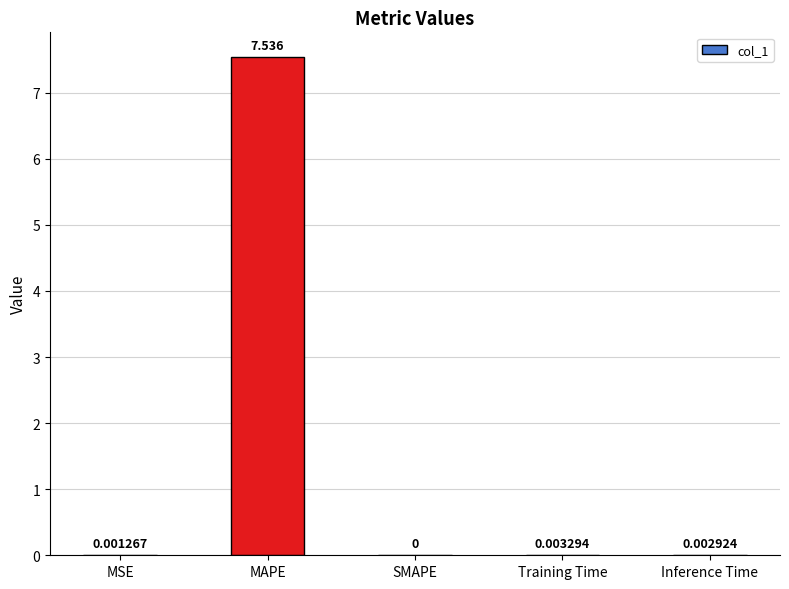

What is the sum of the values at MSE and MAPE?

7.5